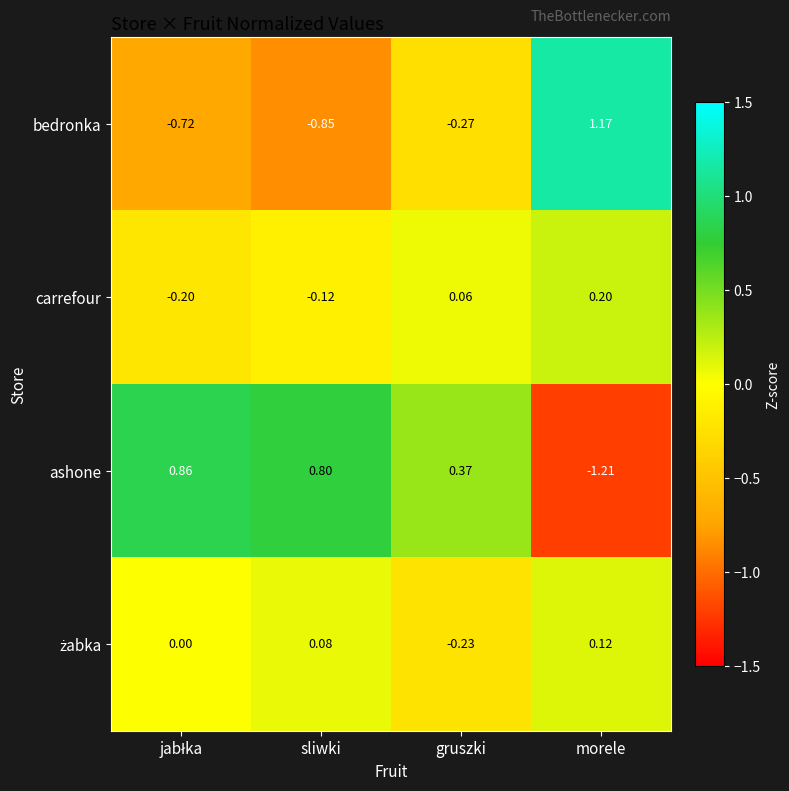

How many positive values does the ashone series have?

3